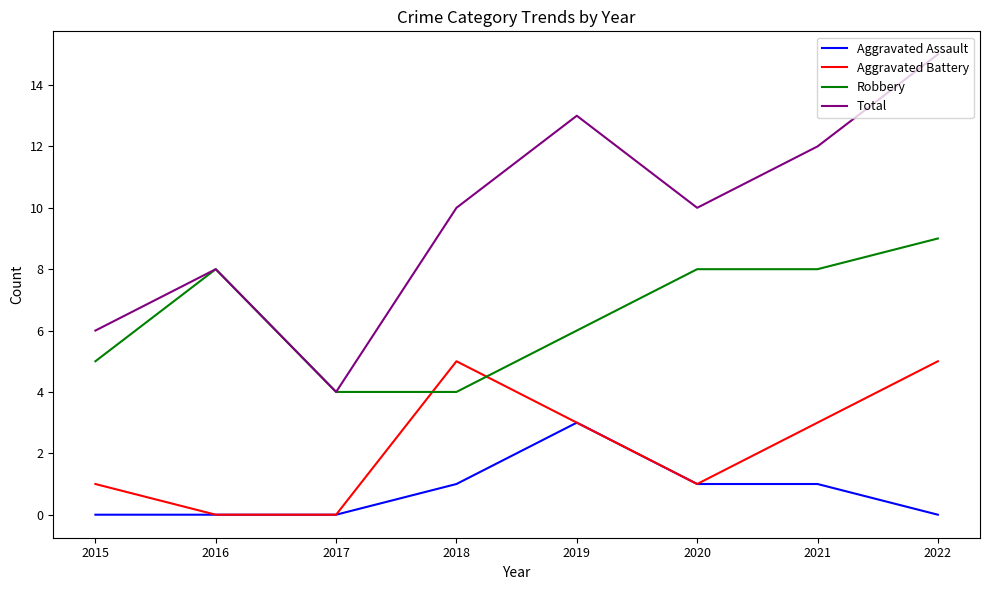

How many lines are shown in the chart?

4